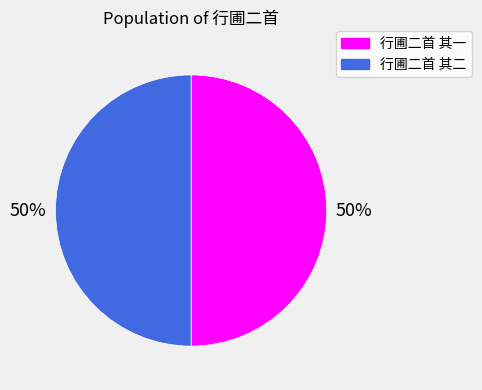

Is the sum of 行圃二首 其二 and 行圃二首 其一 greater than half?

Yes